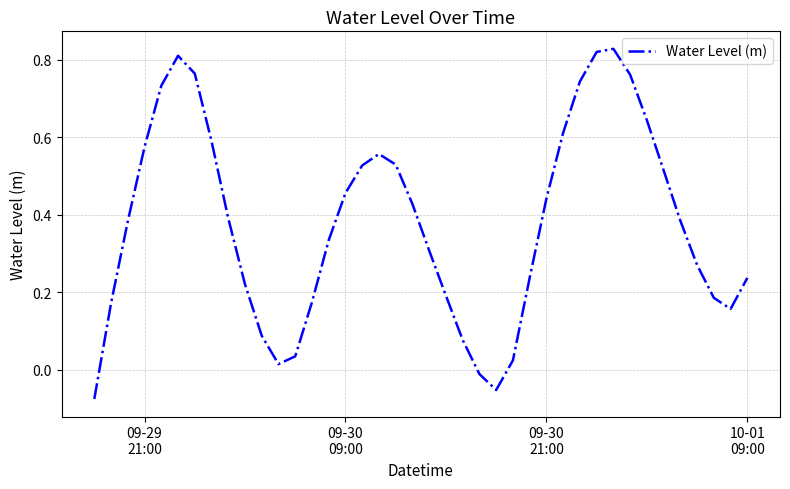

What is the sum of all values?

15.1